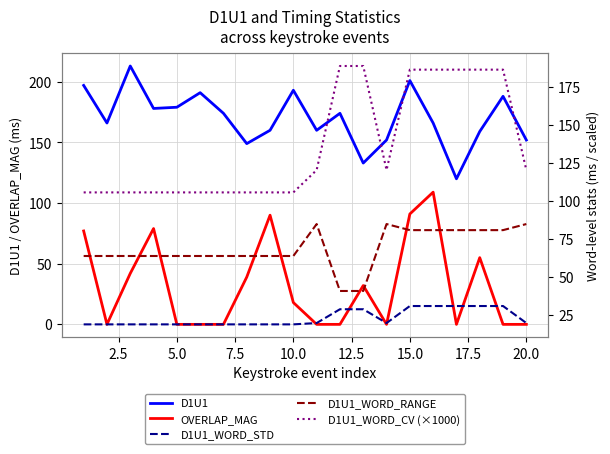

Which series ends up on top after the final intersection of OVERLAP_MAG and D1U1_WORD_STD?

D1U1_WORD_STD